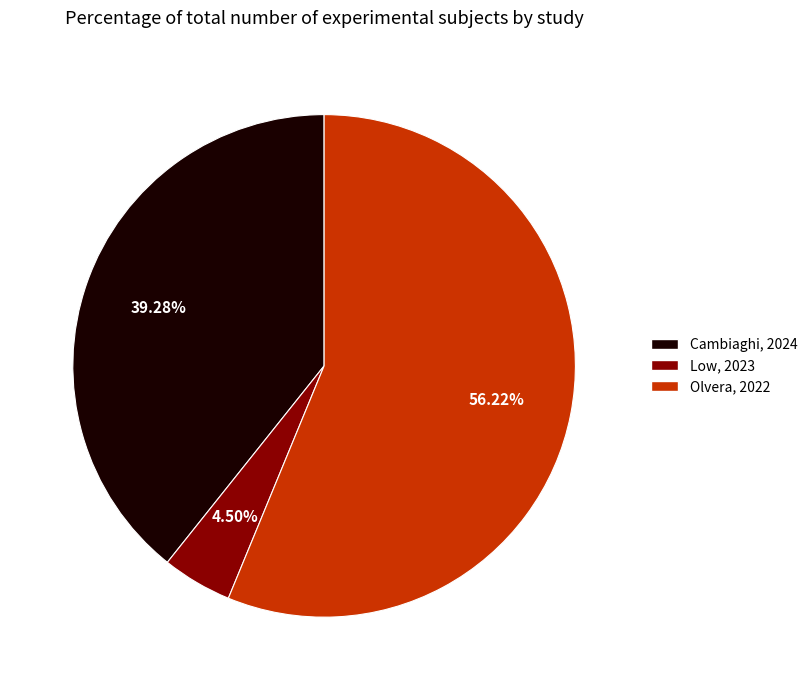

Which category has the biggest portion of the pie?

Olvera, 2022